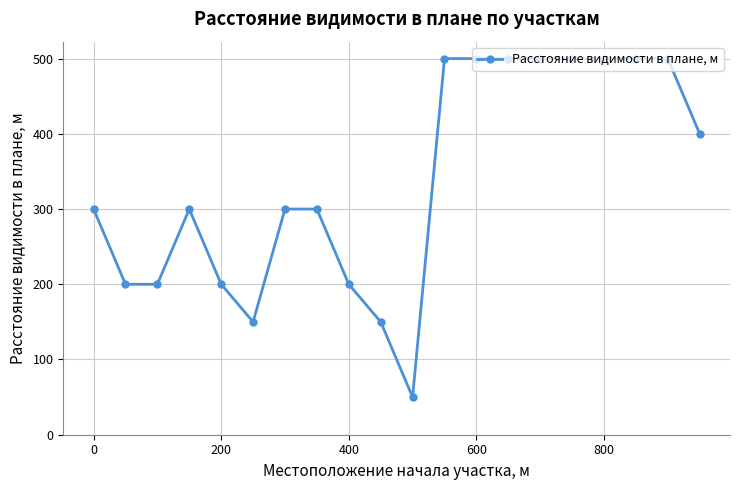

What is the sum of all values?

6750